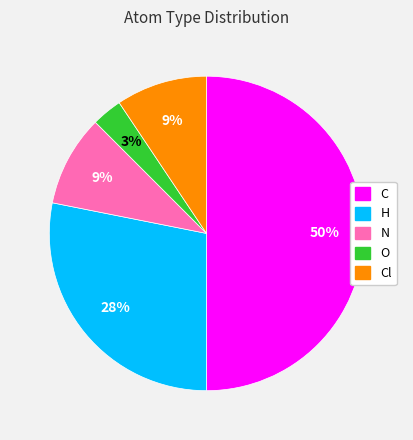

How many slices are in this pie chart?

5